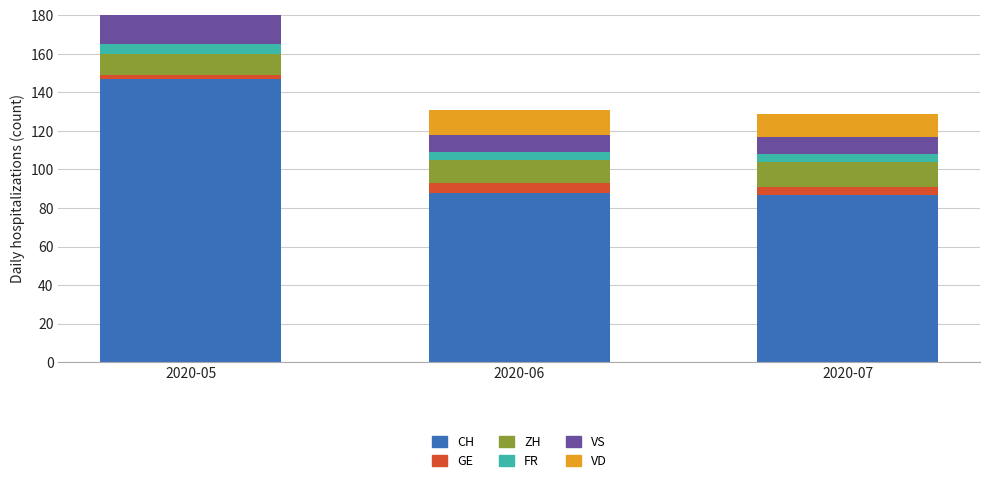

Rank the series by their maximum value, from highest to lowest.

CH, VD, VS, ZH, GE, FR